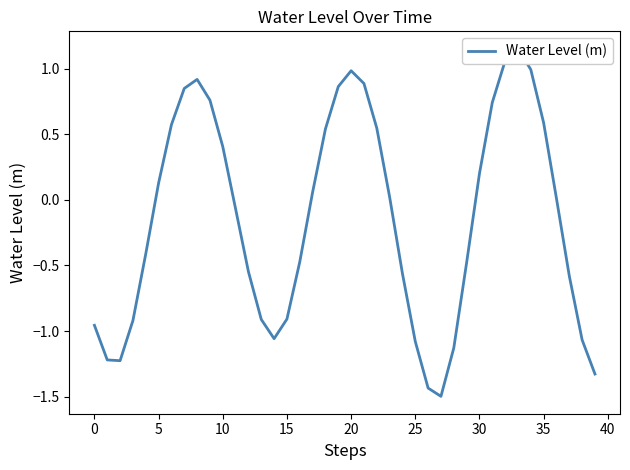

Does the chart have visible grid lines?

No